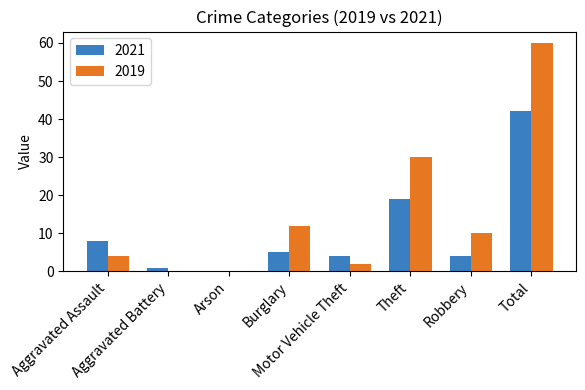

How many series are shown in this chart?

2